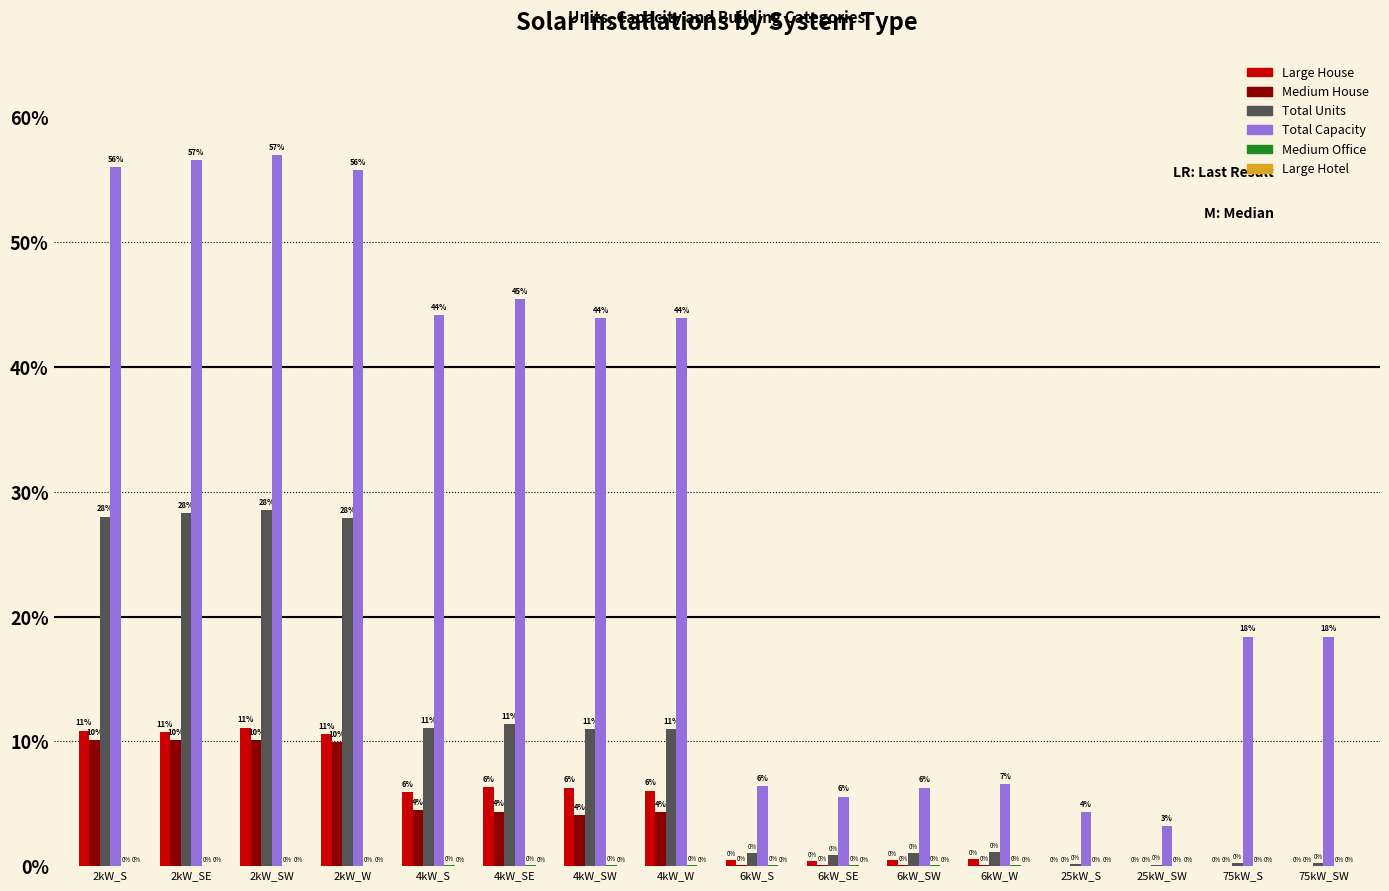

Which series has the widest spread of values?

Total Capacity